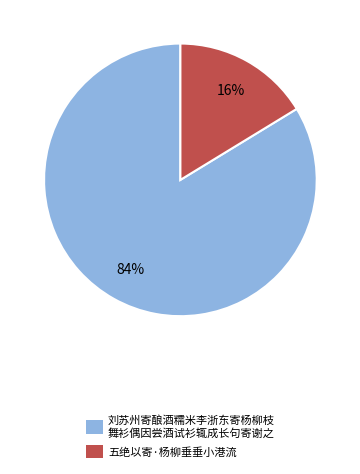

What percentage is the 五绝以寄·杨柳垂垂小港流 slice, to the nearest percent?

16%